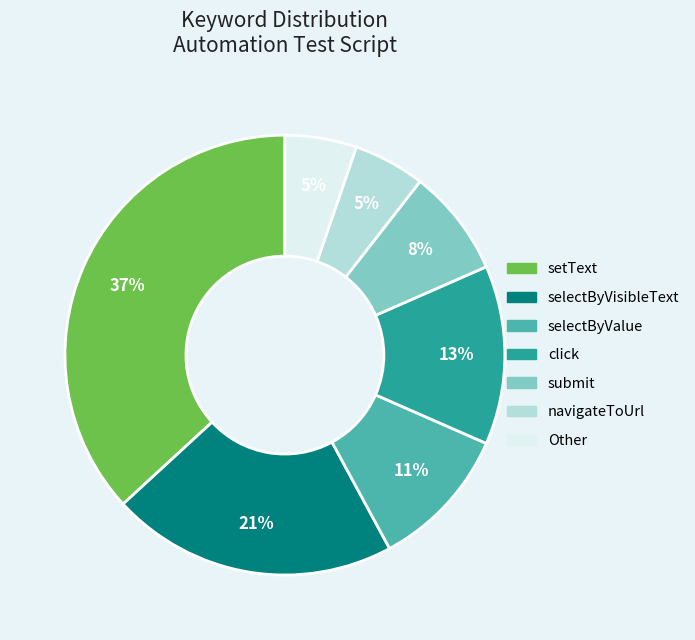

What is the ratio of the value at selectByValue to the value at click?

0.8